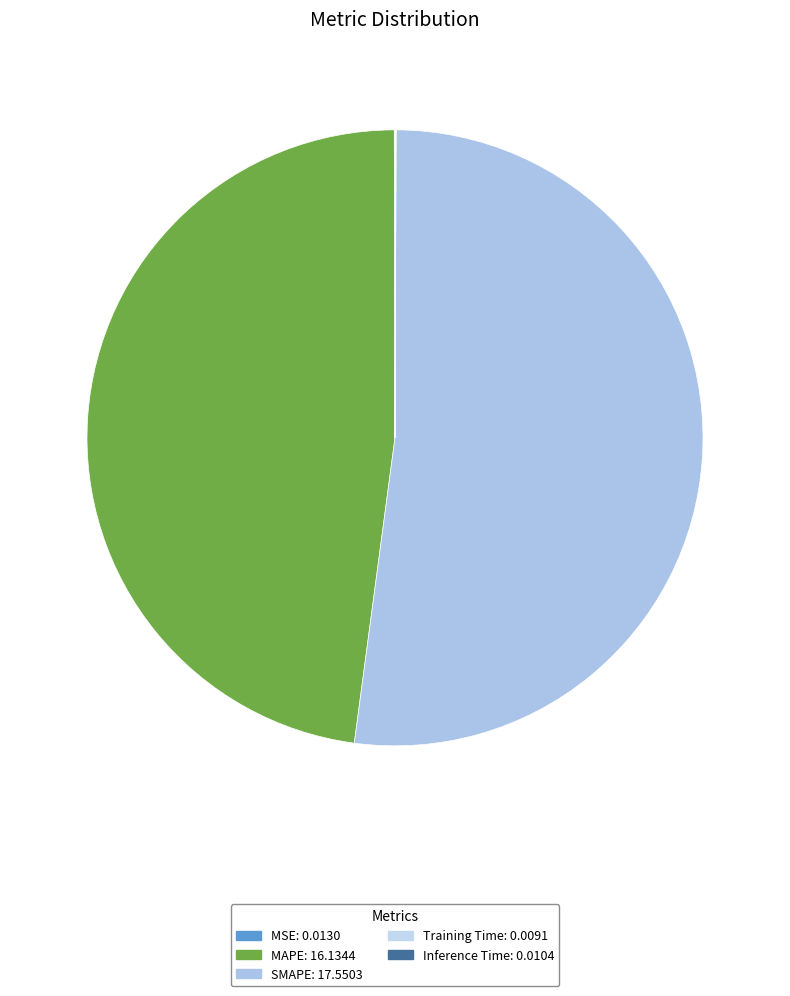

What percentage is the SMAPE slice, to the nearest percent?

52%